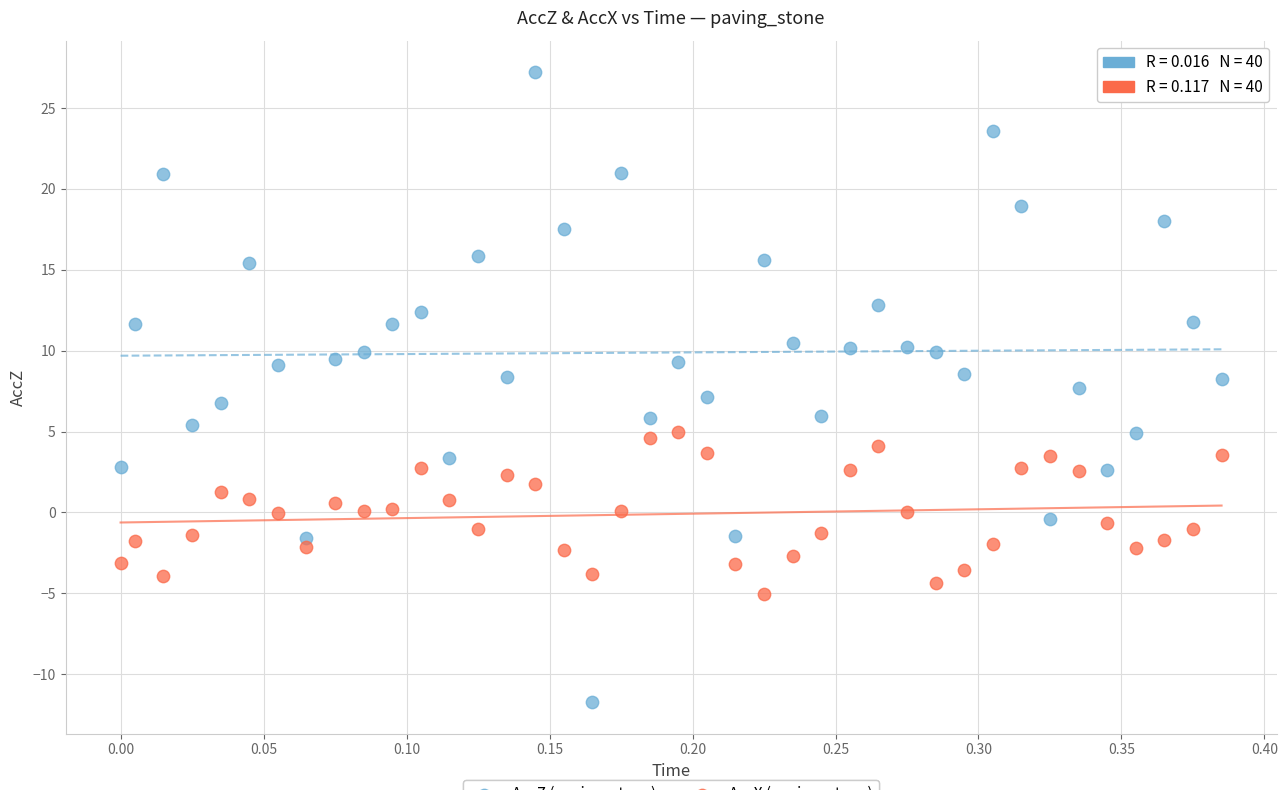

Which series contains the lowest Y value?

AccZ (paving_stone)